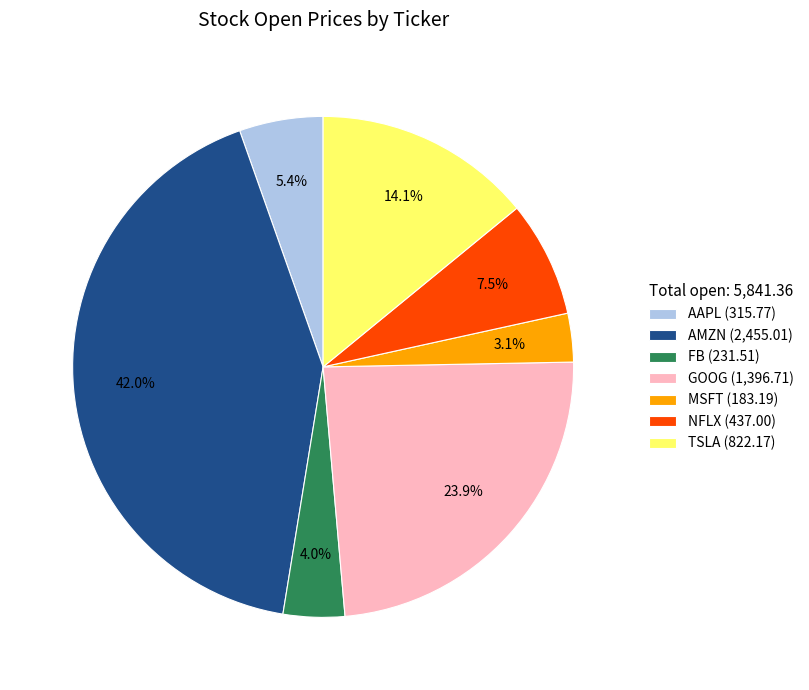

How many segments does this pie chart have?

7